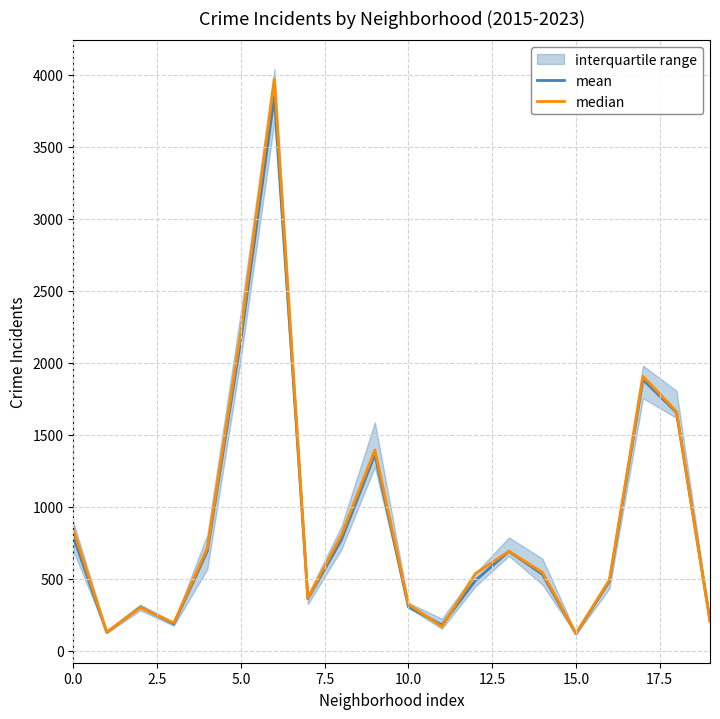

What is the lowest value of the mean series?

117.8